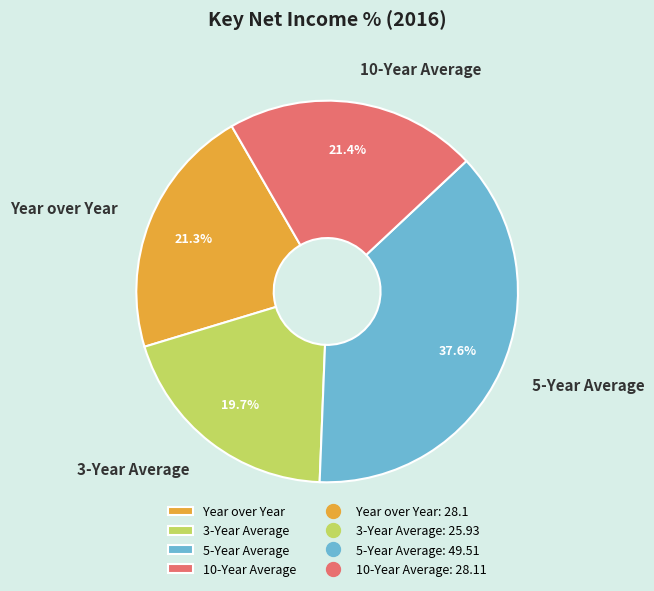

Which category has the biggest portion of the pie?

5-Year Average